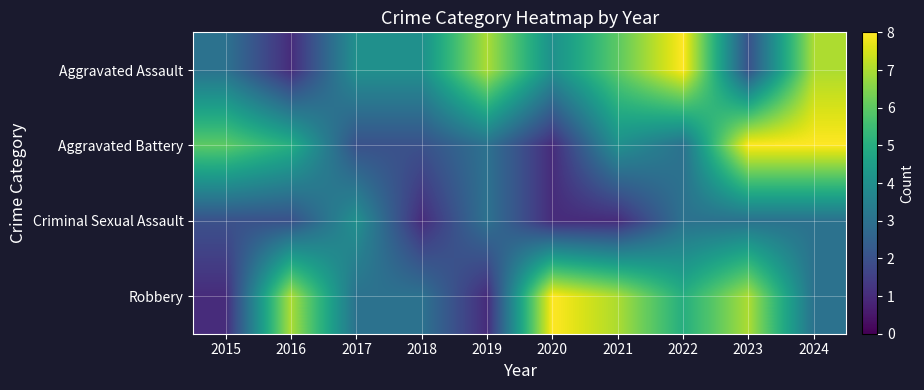

How many categories are shown in the chart?

10